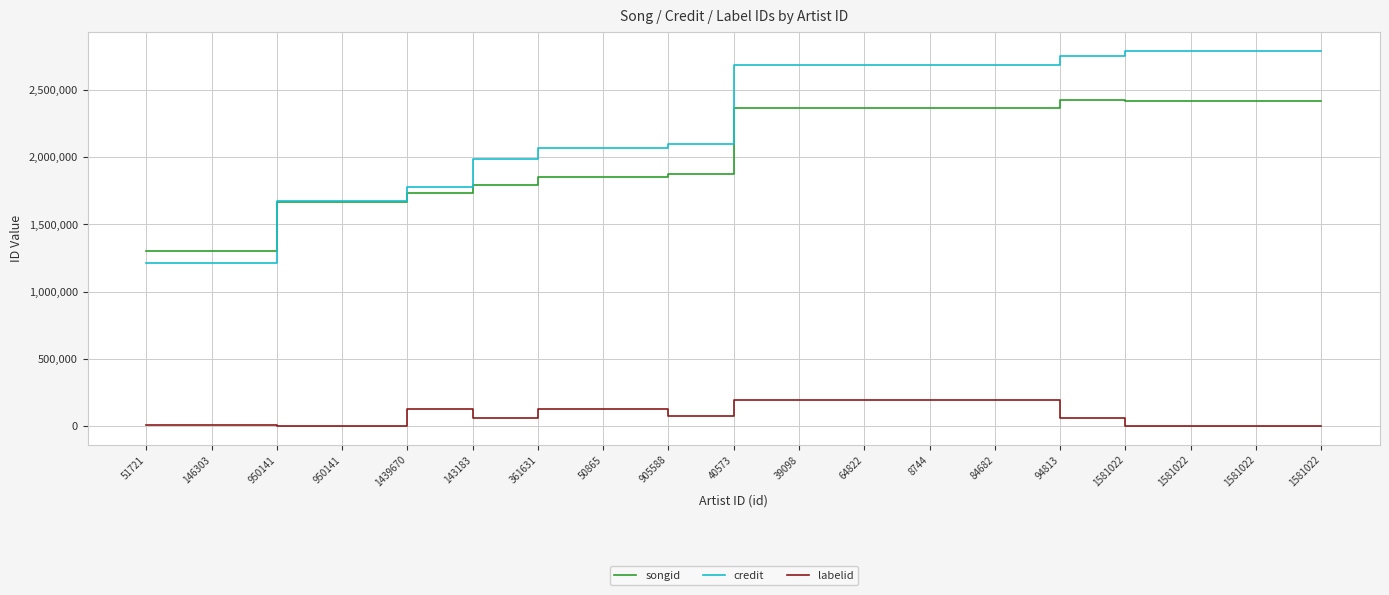

What is the sum of the songid values at 40573 and 8744?

4735444